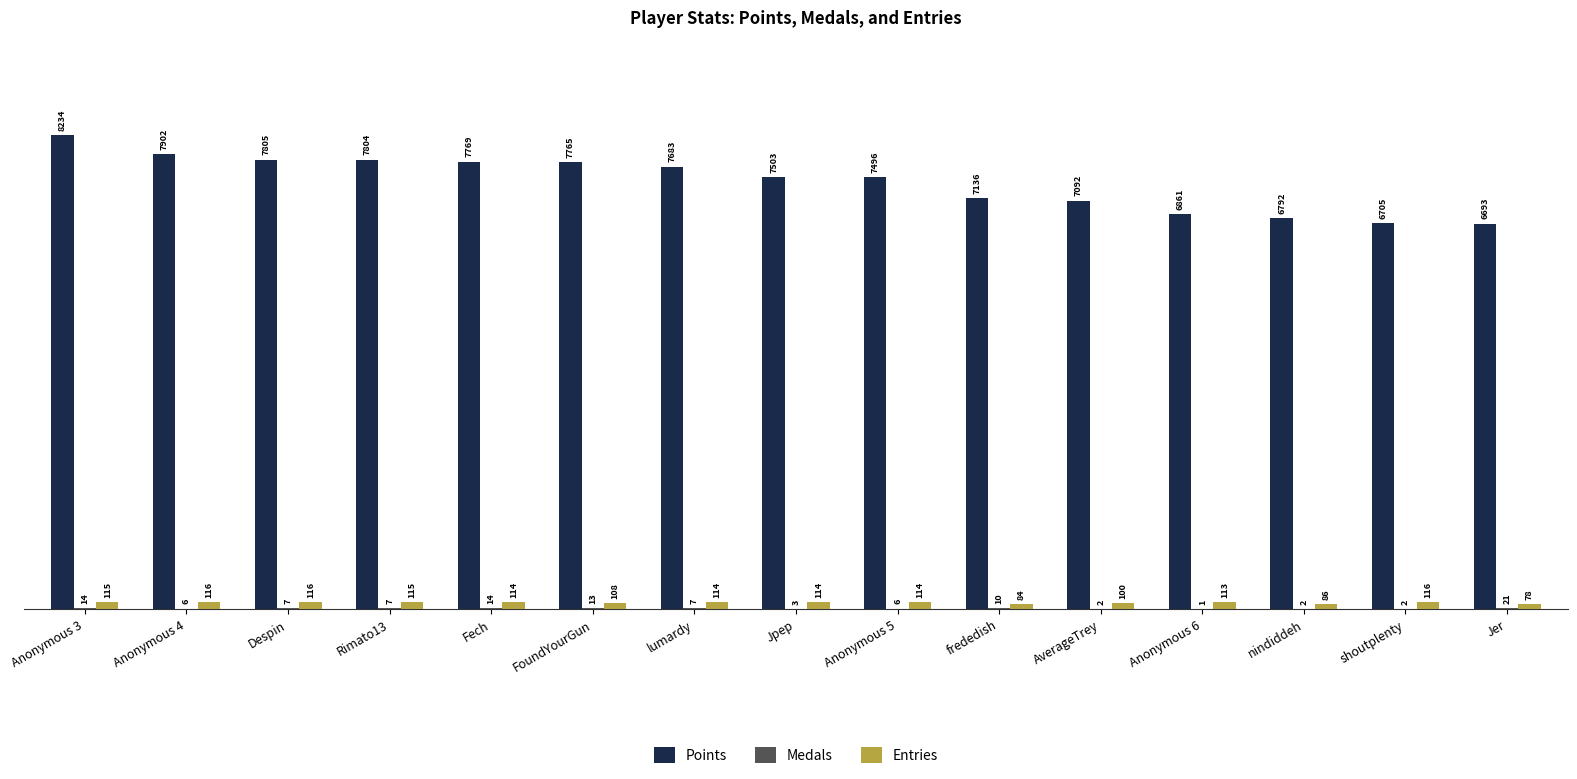

Is it true that Points equals 6792 at nindiddeh?

True